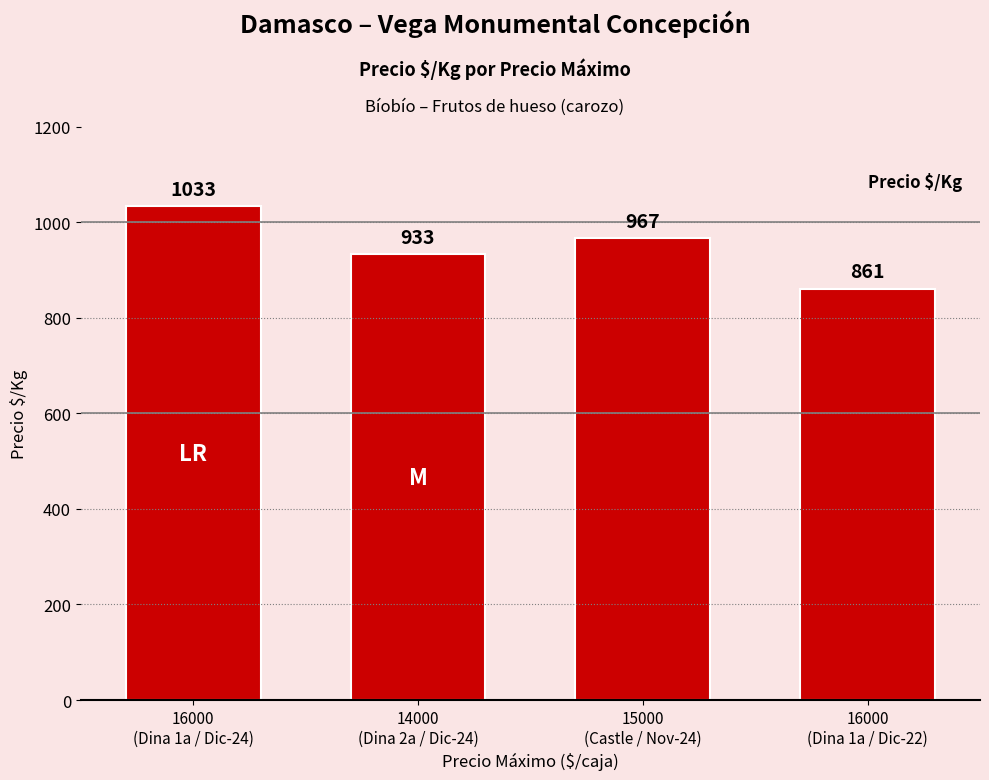

How many categories are shown in the chart?

4